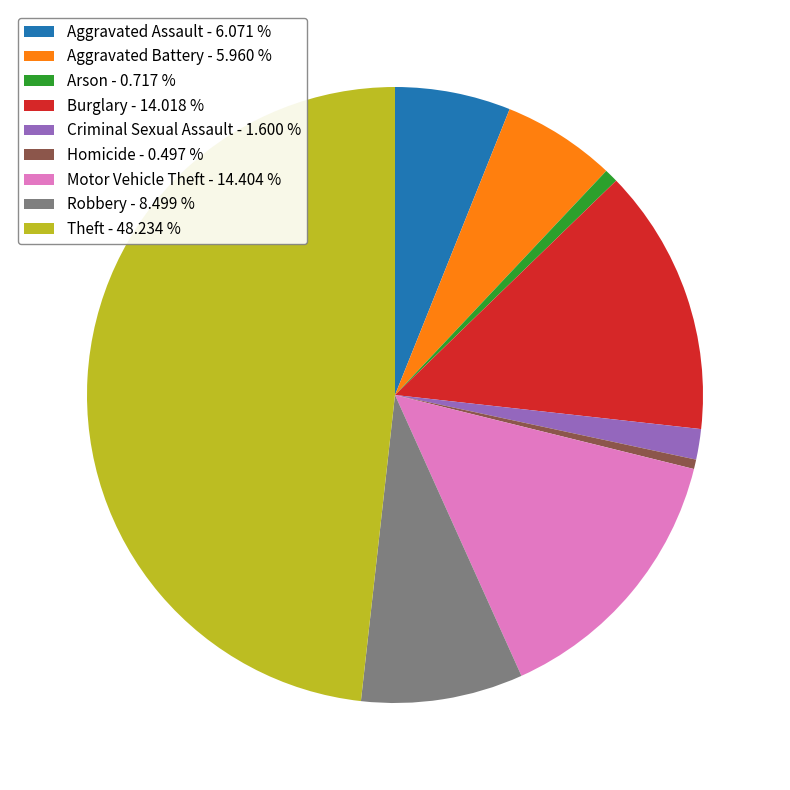

Approximately how many times larger is the value at Aggravated Assault - 6.071 % compared to Criminal Sexual Assault - 1.600 %?

3.8